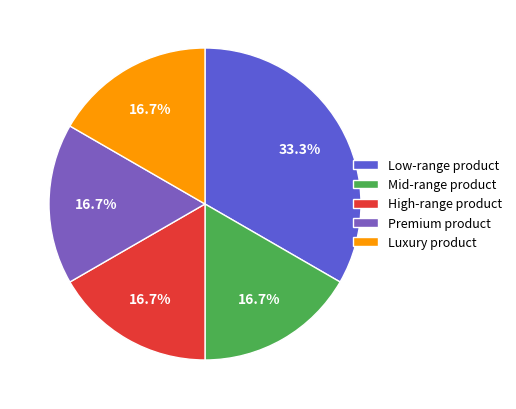

Does Low-range product account for over 50% of the chart?

No